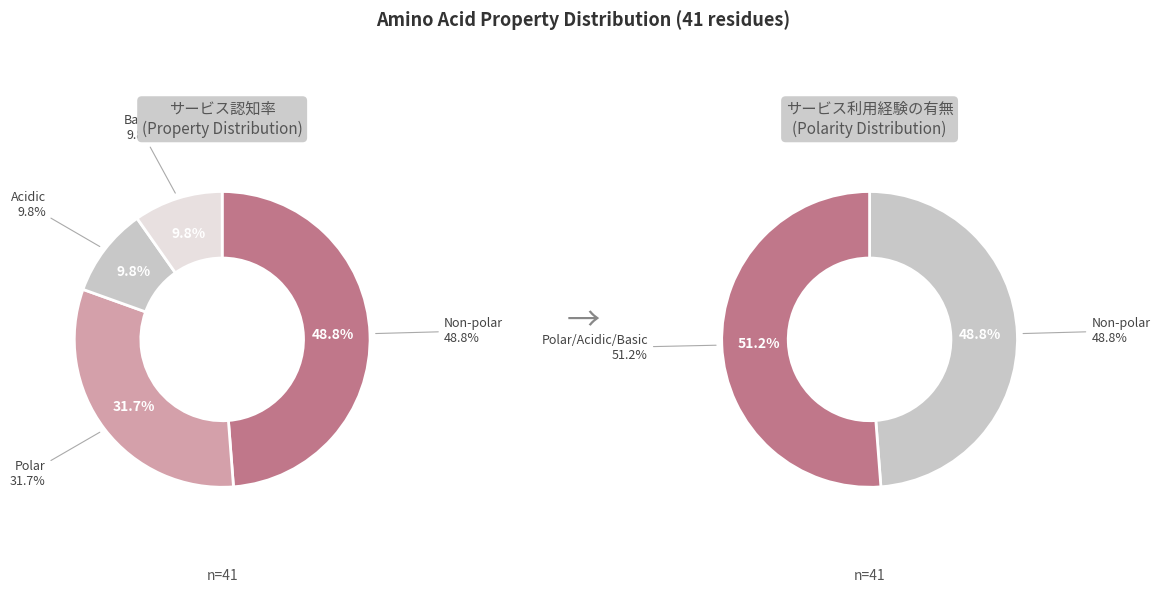

To the nearest percent, what percentage of the pie is non_polar?

49%